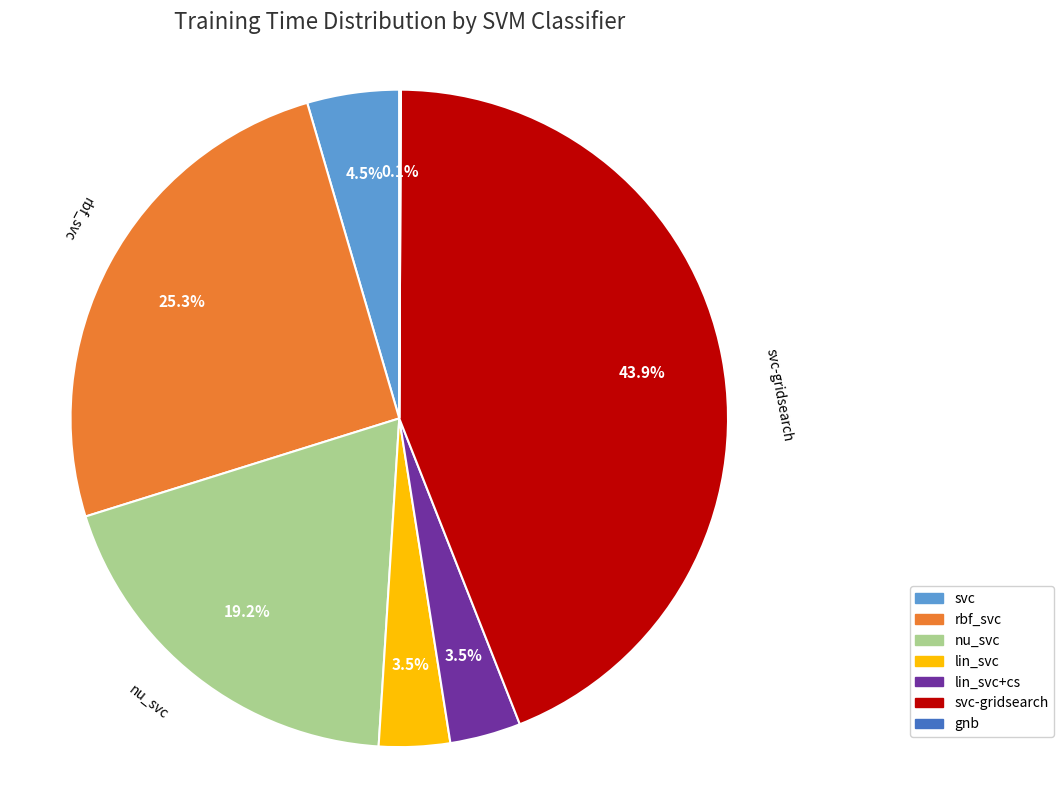

What percentage is the rbf_svc slice, to the nearest percent?

25%